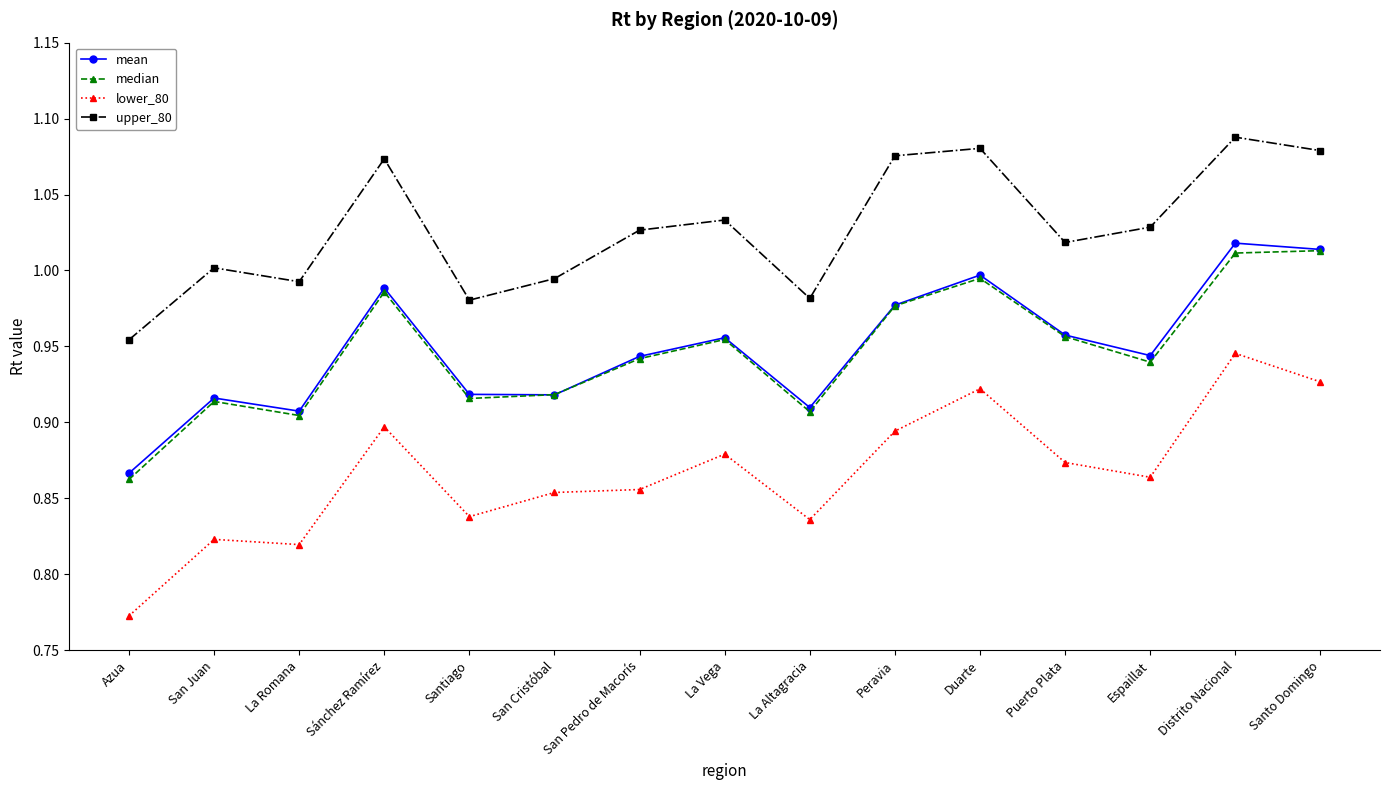

True or false: median has more than 0 points higher than both neighbors.

True